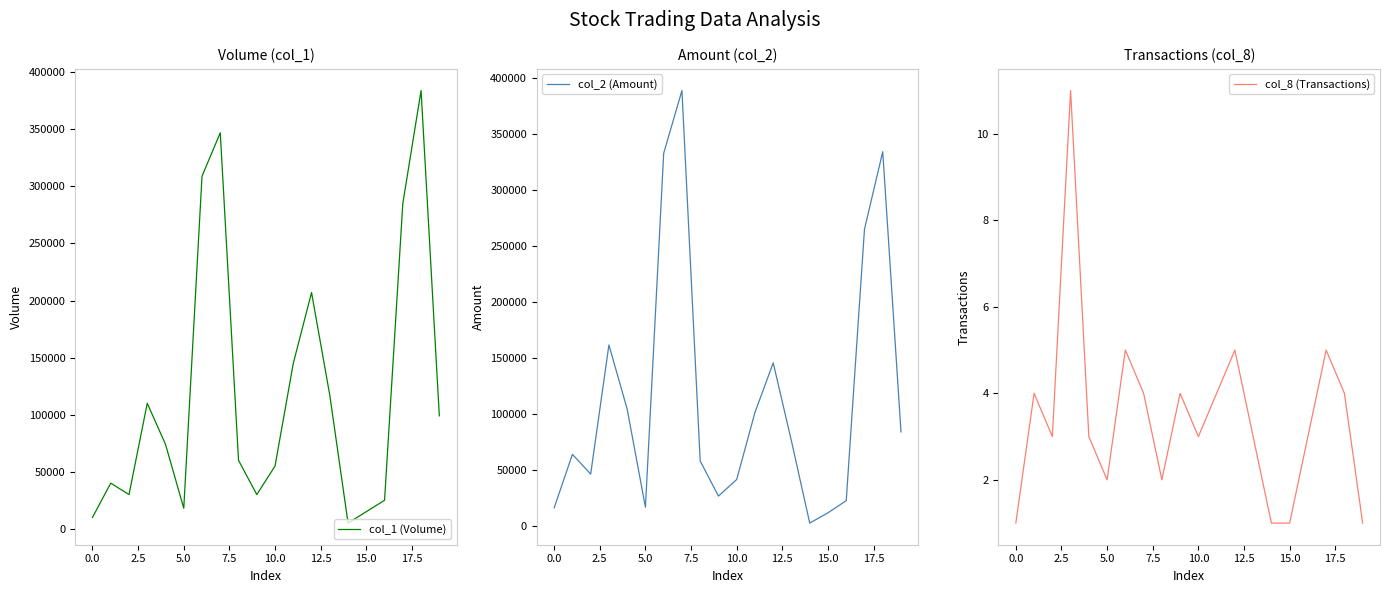

The col_2 (Amount) series shows 28052 at 10.0. True or false?

False